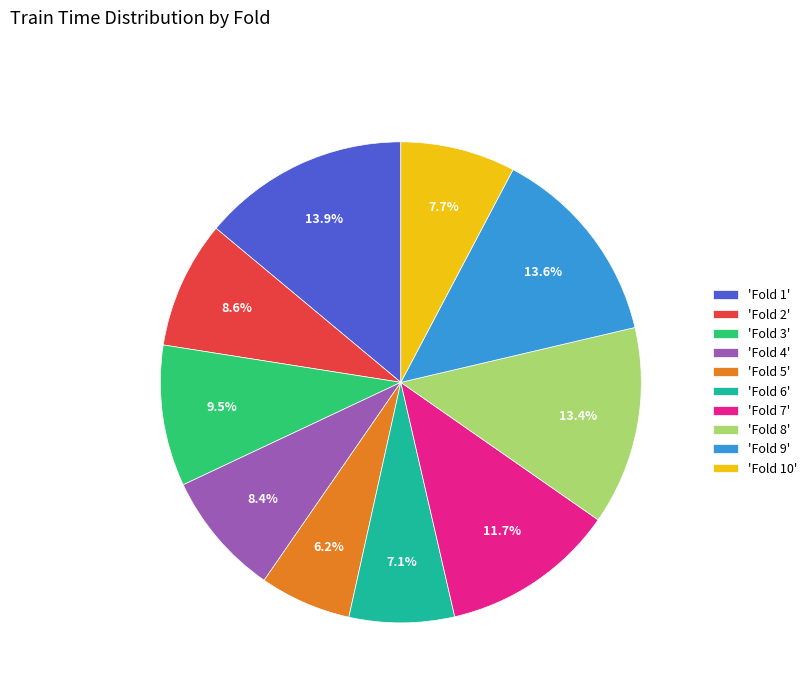

Combined, what portion of the pie is 'Fold 5' and 'Fold 7'?

17.9%